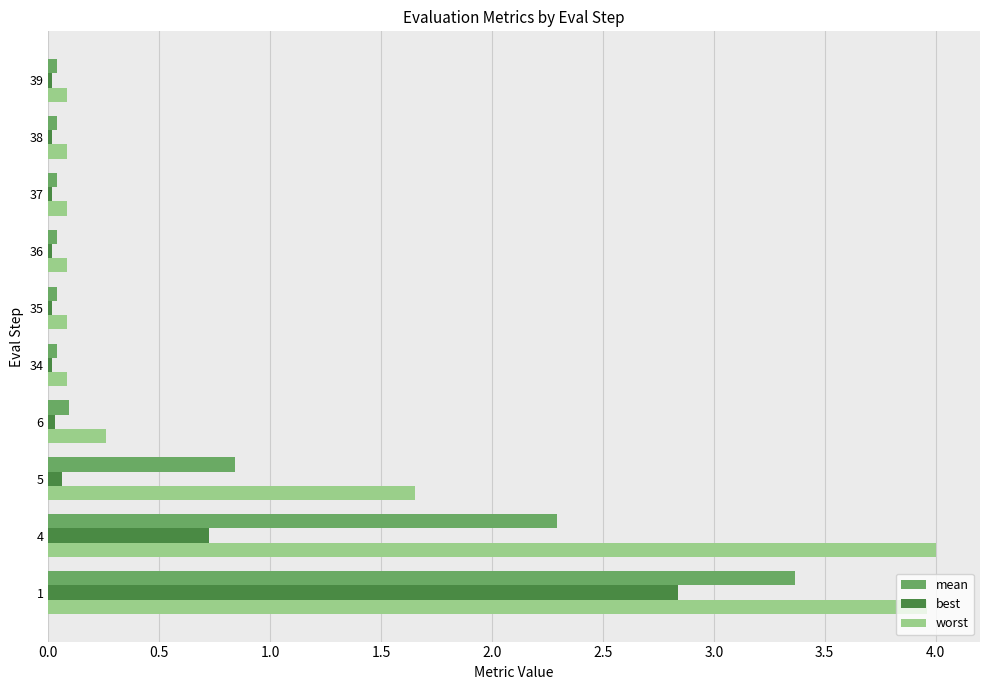

Rank the series by their maximum value, from highest to lowest.

worst, mean, best